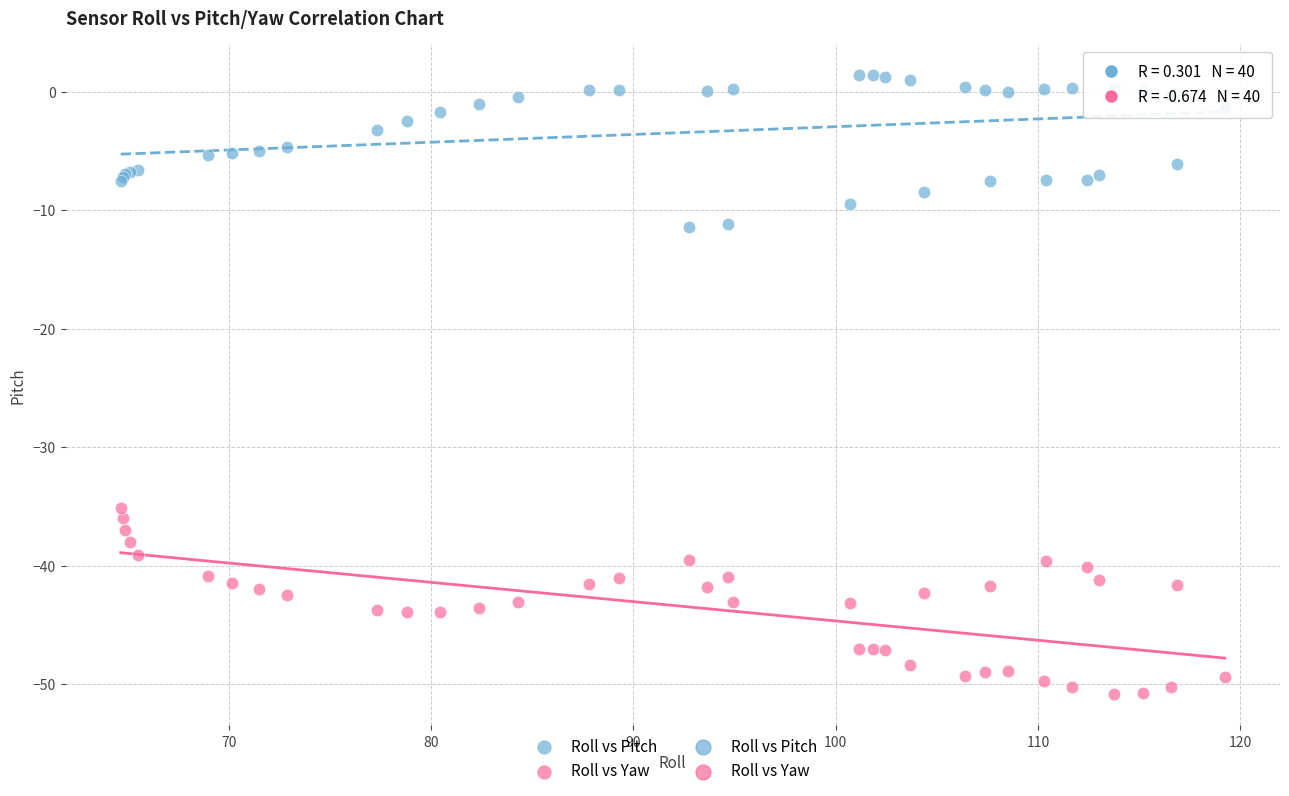

Across all series, what Y value is closest to -24?

-35.1